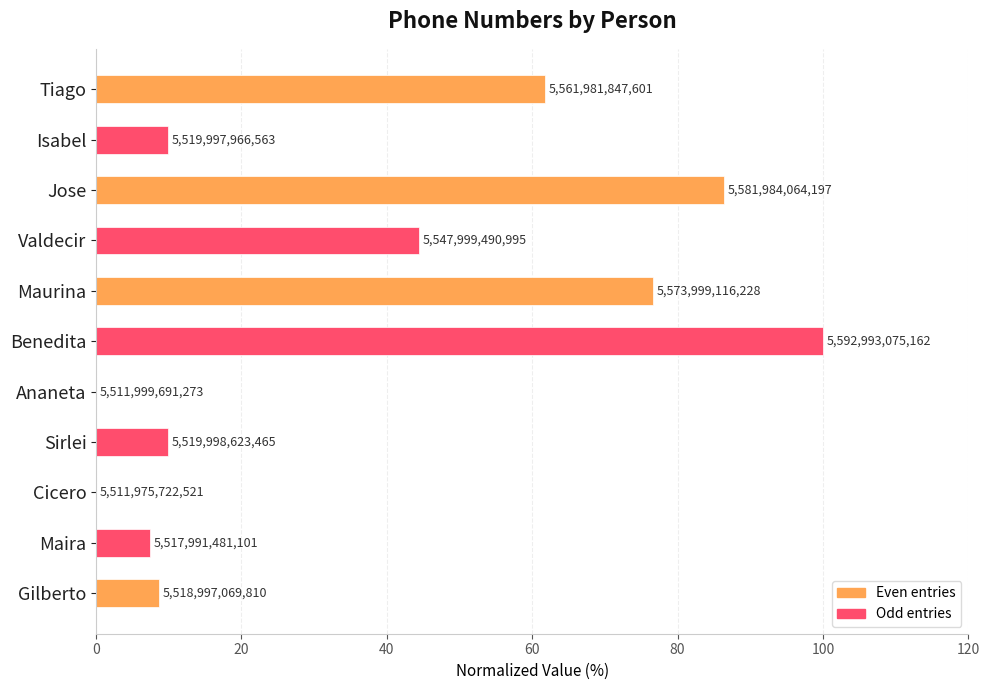

How many positive values are there?

10